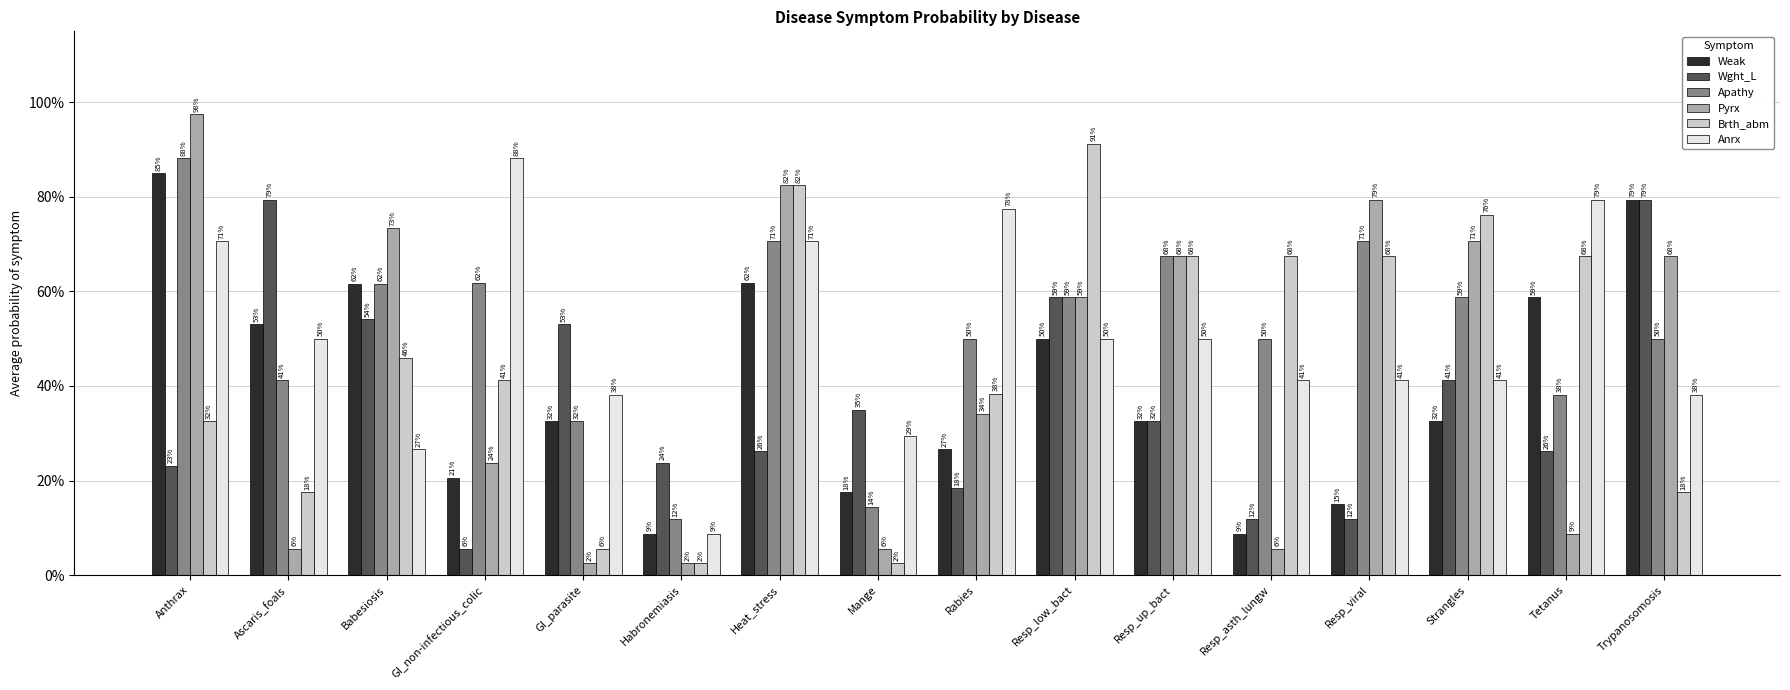

Reading right to left, list all the values displayed in this chart.

Weak: 0.8	0.6	0.3	0.1	0.1	0.3	0.5	0.3	0.2	0.6	0.1	0.3	0.2	0.6	0.5	0.8
Wght_L: 0.8	0.3	0.4	0.1	0.1	0.3	0.6	0.2	0.3	0.3	0.2	0.5	0.1	0.5	0.8	0.2
Apathy: 0.5	0.4	0.6	0.7	0.5	0.7	0.6	0.5	0.1	0.7	0.1	0.3	0.6	0.6	0.4	0.9
Pyrx: 0.7	0.1	0.7	0.8	0.1	0.7	0.6	0.3	0.1	0.8	0.0	0.0	0.2	0.7	0.1	1.0
Brth_abm: 0.2	0.7	0.8	0.7	0.7	0.7	0.9	0.4	0.0	0.8	0.0	0.1	0.4	0.5	0.2	0.3
Anrx: 0.4	0.8	0.4	0.4	0.4	0.5	0.5	0.8	0.3	0.7	0.1	0.4	0.9	0.3	0.5	0.7